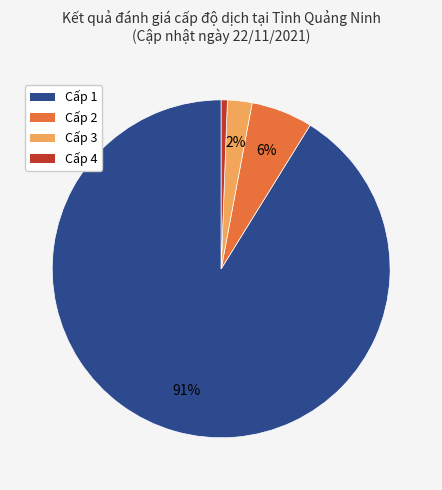

The Cấp 1 slice represents 91% of the pie. True or false?

True